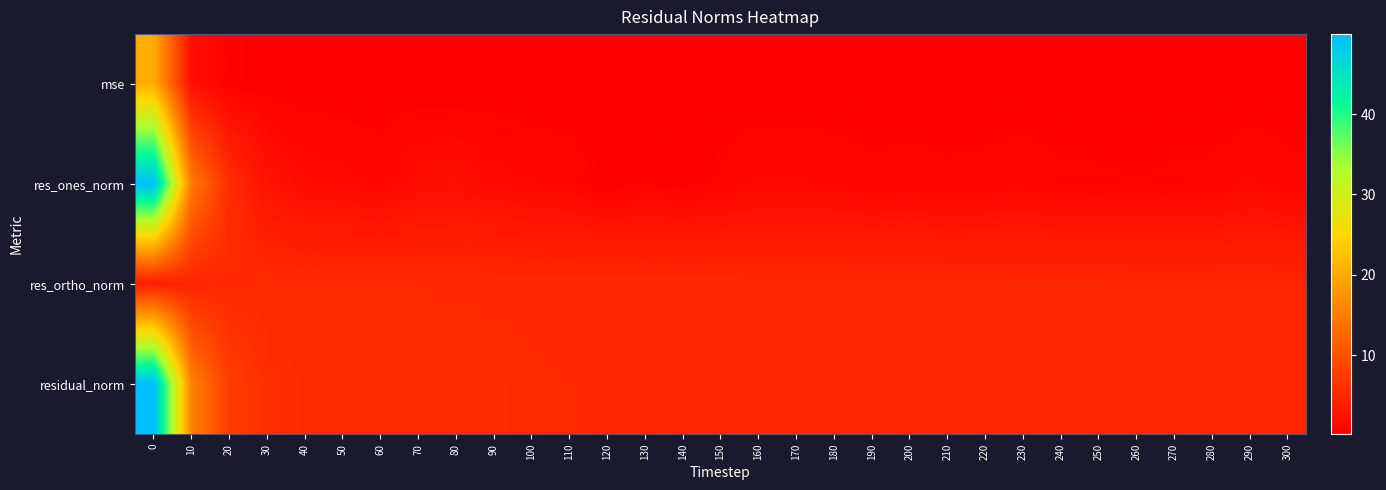

Reading left to right, list all the values displayed in this chart.

mse: 0=20.4	10=2.0	20=0.5	30=0.3	40=0.2	50=0.2	60=0.2	70=0.2	80=0.2	90=0.2	100=0.2	110=0.2	120=0.2	130=0.2	140=0.2	150=0.2	160=0.2	170=0.2	180=0.2	190=0.2	200=0.2	210=0.2	220=0.2	230=0.2	240=0.2	250=0.2	260=0.2	270=0.2	280=0.2	290=0.2	300=0.2
res_ones_norm: 0=49.8	10=14.8	20=5.6	30=2.4	40=1.6	50=1.4	60=1.1	70=1.8	80=2.0	90=1.5	100=1.2	110=1.0	120=0.2	130=0.7	140=0.4	150=0.7	160=1.2	170=1.2	180=1.1	190=0.9	200=1.0	210=0.8	220=0.9	230=1.1	240=0.8	250=0.8	260=0.7	270=0.8	280=0.8	290=1.3	300=0.9
res_ortho_norm: 0=3.6	10=4.5	20=5.1	30=5.2	40=5.3	50=5.2	60=5.2	70=5.1	80=5.1	90=5.1	100=5.1	110=5.0	120=5.1	130=5.0	140=5.0	150=5.0	160=4.9	170=4.9	180=4.9	190=4.9	200=4.9	210=4.9	220=4.9	230=4.8	240=4.8	250=4.8	260=4.8	270=4.8	280=4.8	290=4.7	300=4.8
residual_norm: 0=49.9	10=15.5	20=7.6	30=5.8	40=5.5	50=5.4	60=5.3	70=5.4	80=5.4	90=5.3	100=5.2	110=5.2	120=5.1	130=5.1	140=5.0	150=5.0	160=5.1	170=5.1	180=5.0	190=5.0	200=5.0	210=4.9	220=4.9	230=4.9	240=4.9	250=4.9	260=4.9	270=4.9	280=4.9	290=4.9	300=4.8